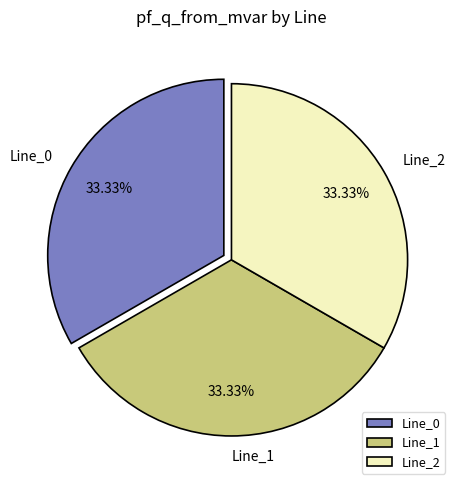

Is Line_0 the majority of the pie?

No